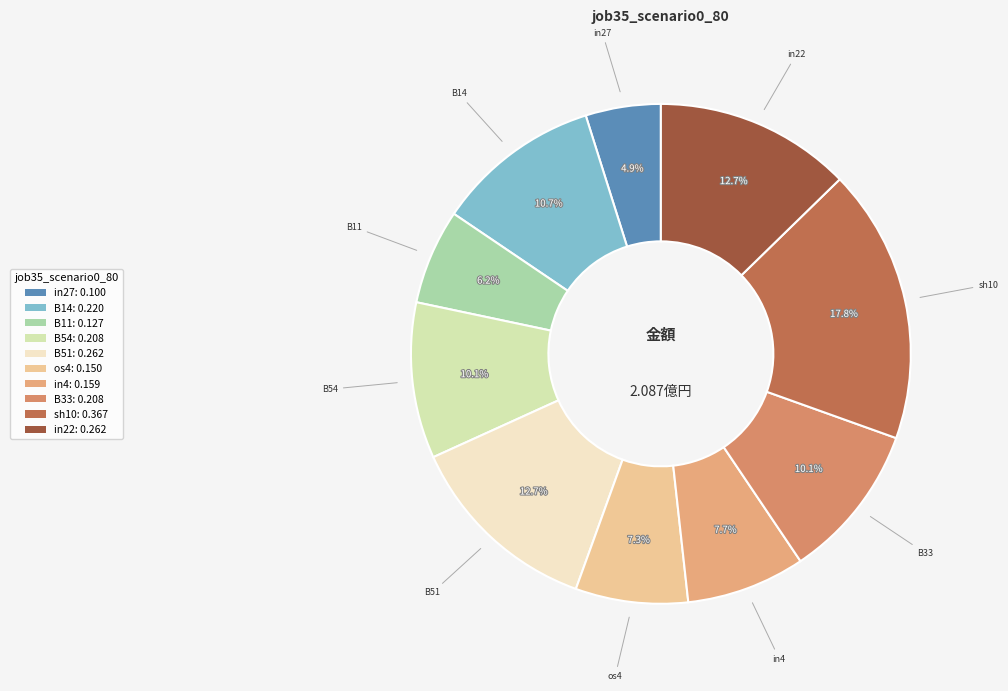

Count the number of slices in the pie.

10